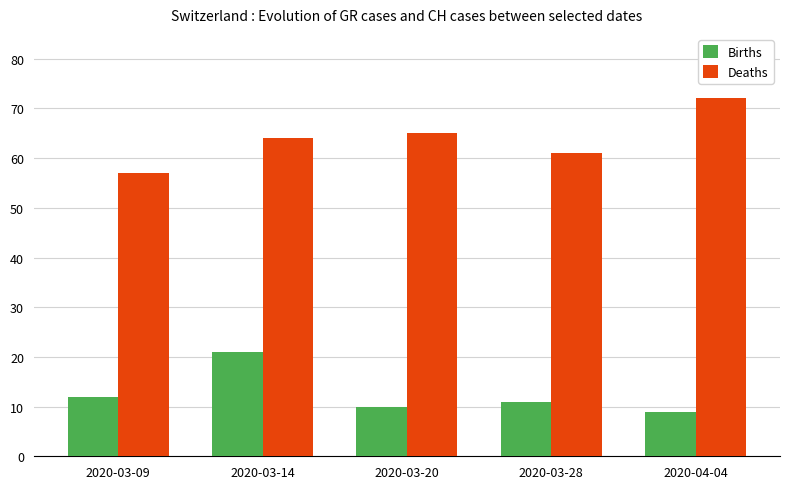

Are the bars horizontal?

No